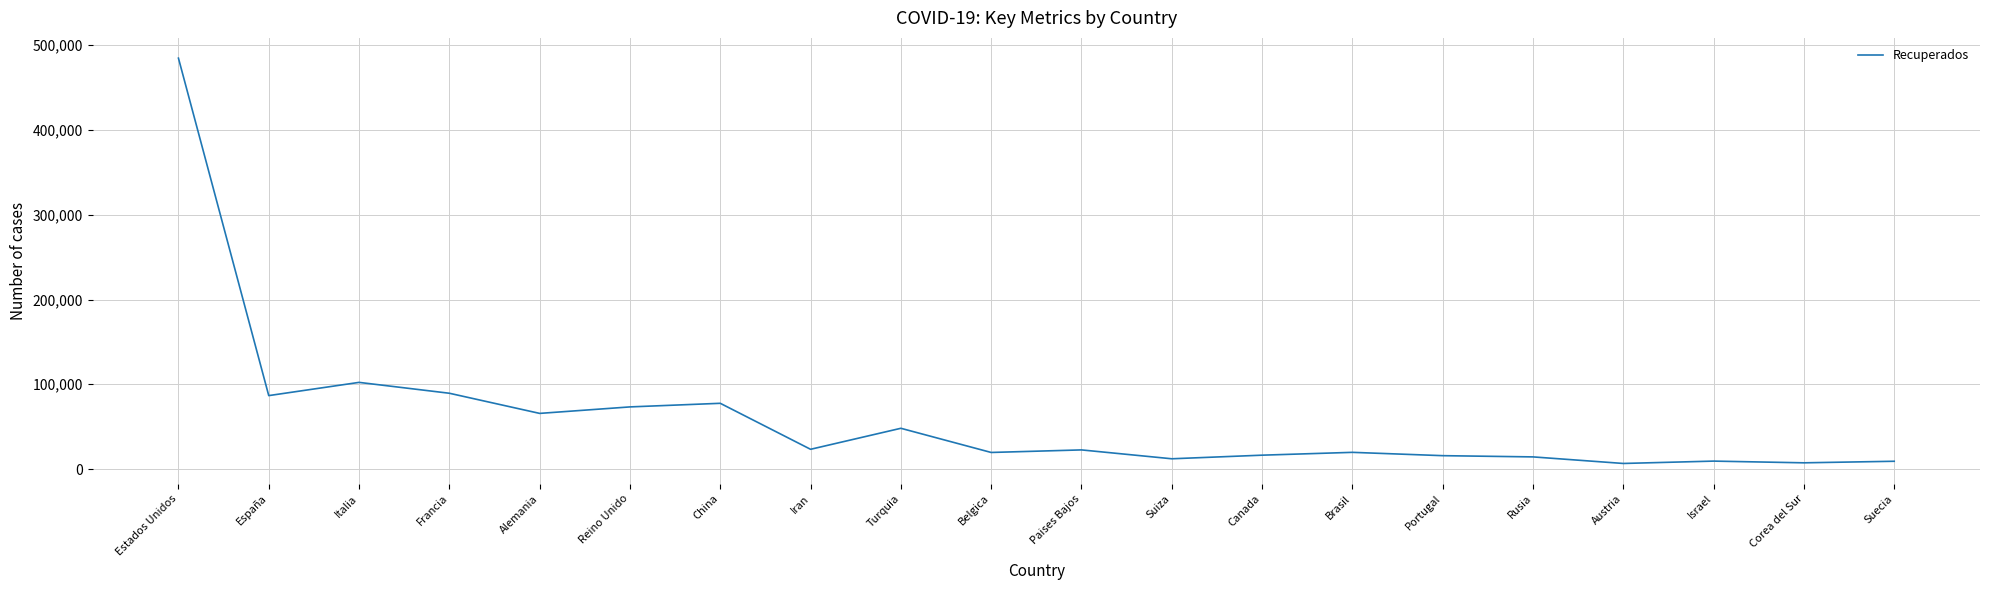

At which label does the data first exceed 22600?

Estados Unidos